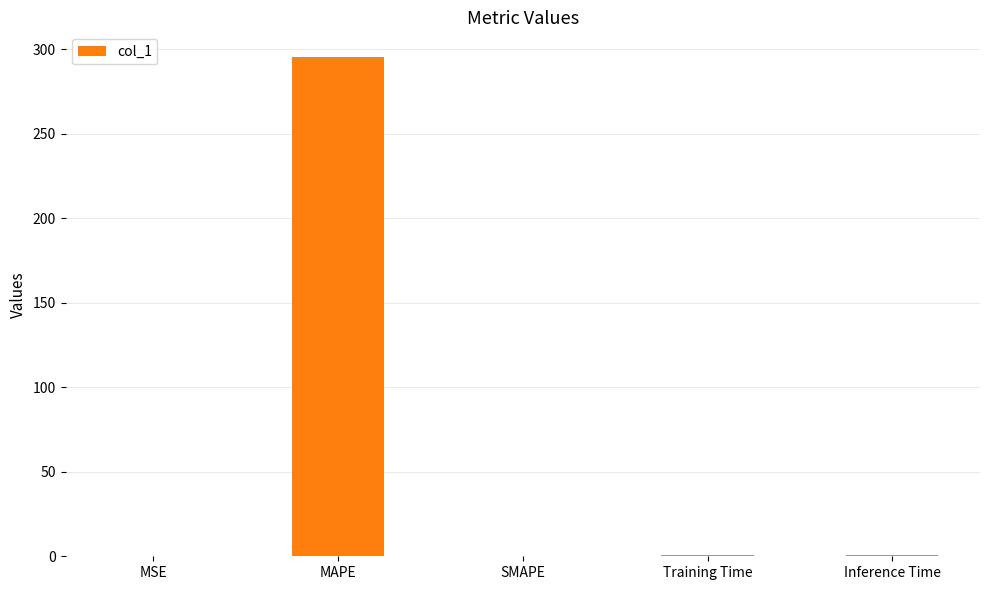

Which label corresponds to the largest value in the chart?

MAPE